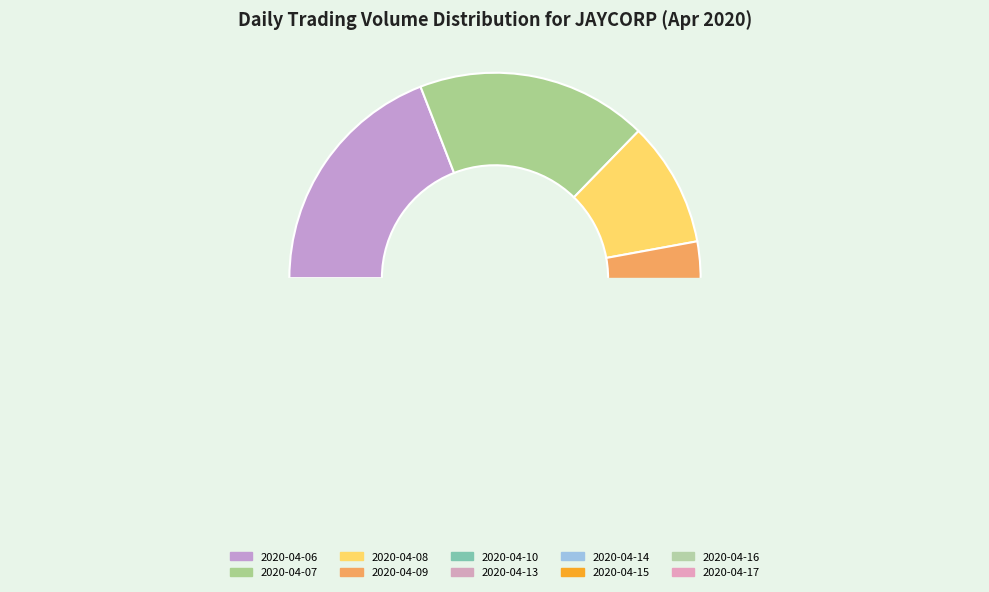

How many slices are in this pie chart?

10